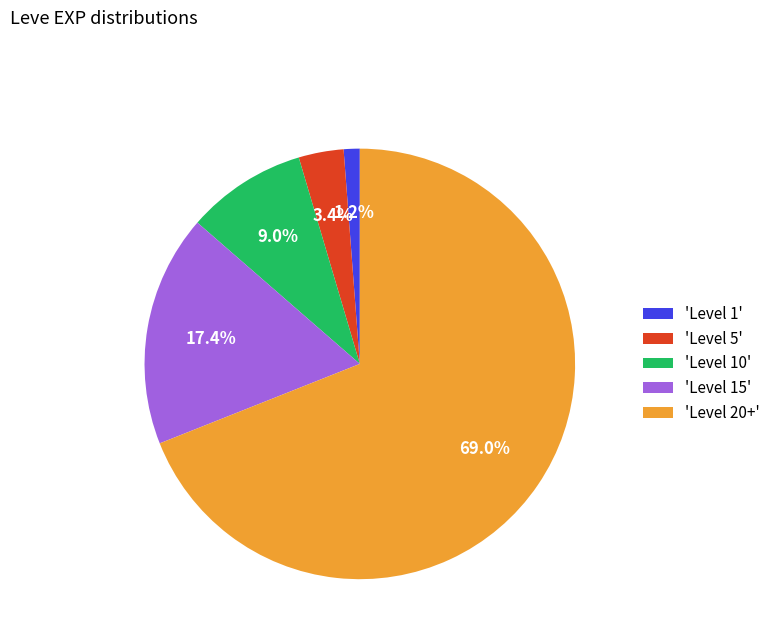

To the nearest percent, what is the average slice percentage?

20%